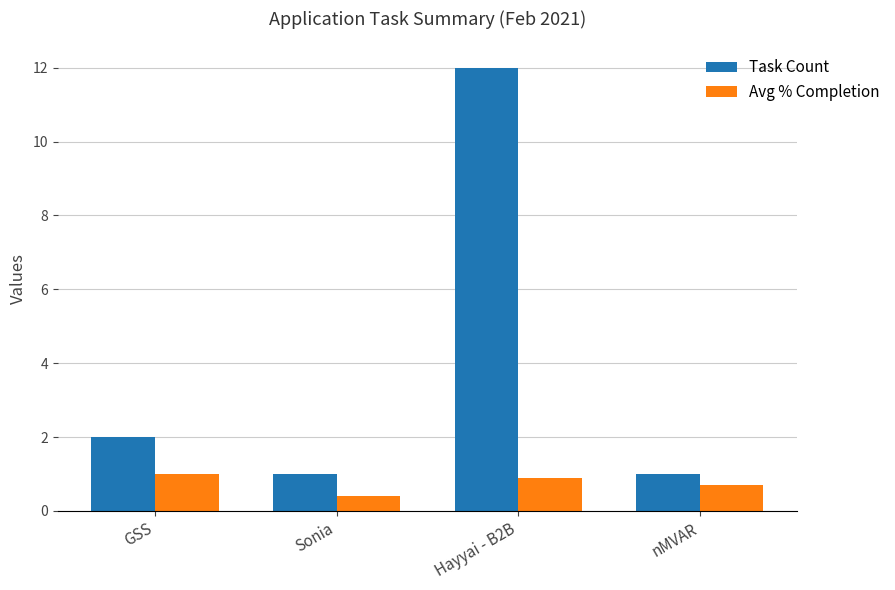

Which series has the widest spread of values?

Task Count